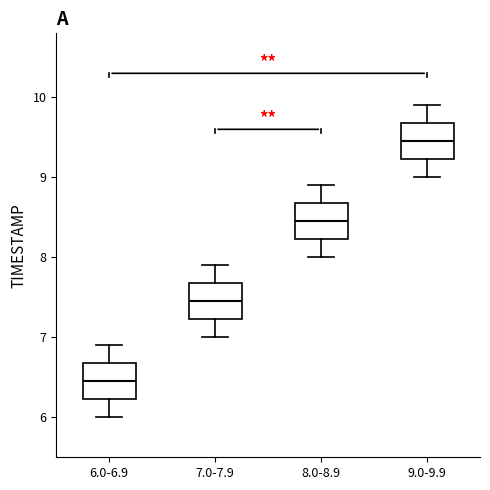

Reading left to right, transcribe this box plot: for each box, give where its median line is, the range the box spans, and where its two whiskers end, as read against the y-axis. The values are not printed on the chart, so give them approximately, as read against the axis.

6.0-6.9: median 6.5, box 6.2 to 6.7, whiskers 6.0 to 6.9
7.0-7.9: median 7.5, box 7.2 to 7.7, whiskers 7.0 to 7.9
8.0-8.9: median 8.5, box 8.2 to 8.7, whiskers 8.0 to 8.9
9.0-9.9: median 9.5, box 9.2 to 9.7, whiskers 9.0 to 9.9